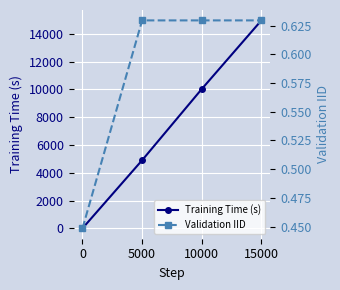

At which category is the sum across all series the highest?

15000